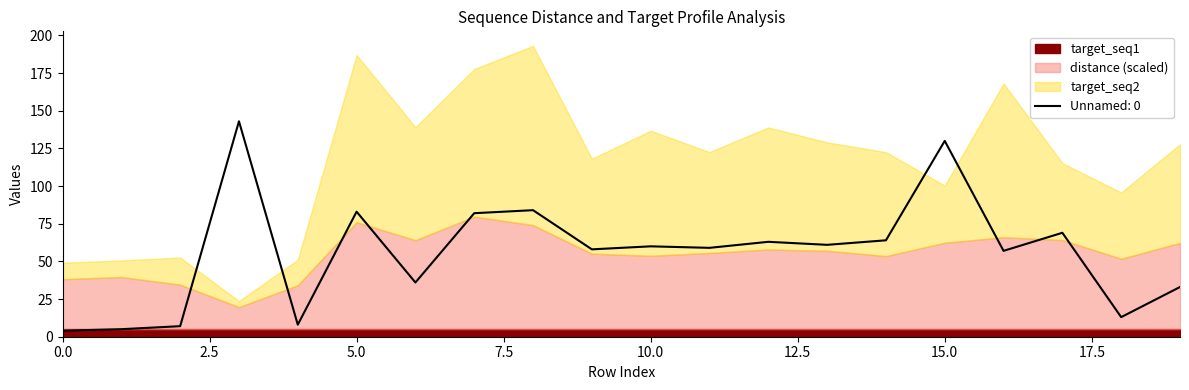

True or false: Unnamed: 0 and target_seq2 intersect in this chart.

True